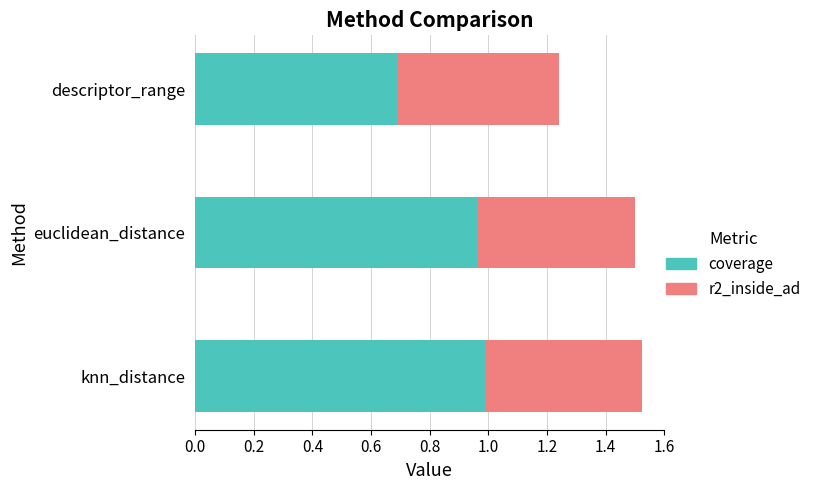

How many distinct data groups are displayed?

2